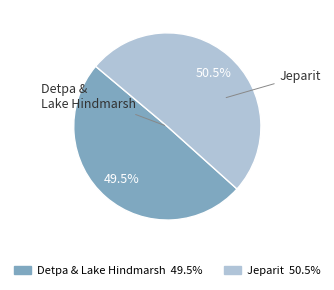

To the nearest percent, what is the combined percentage of Detpa & Lake Hindmarsh and Jeparit?

100%